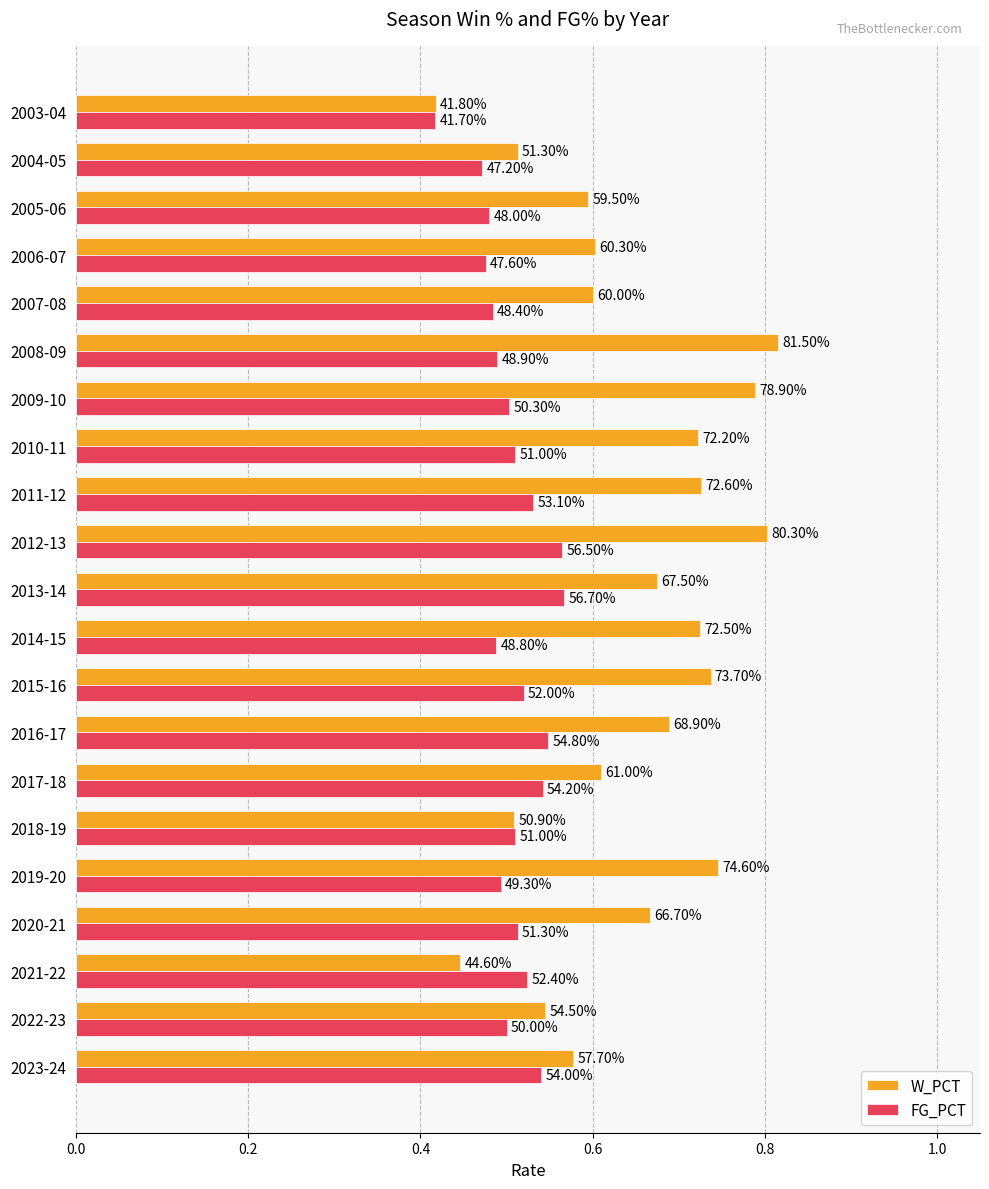

Which series has the largest total across all categories?

W_PCT